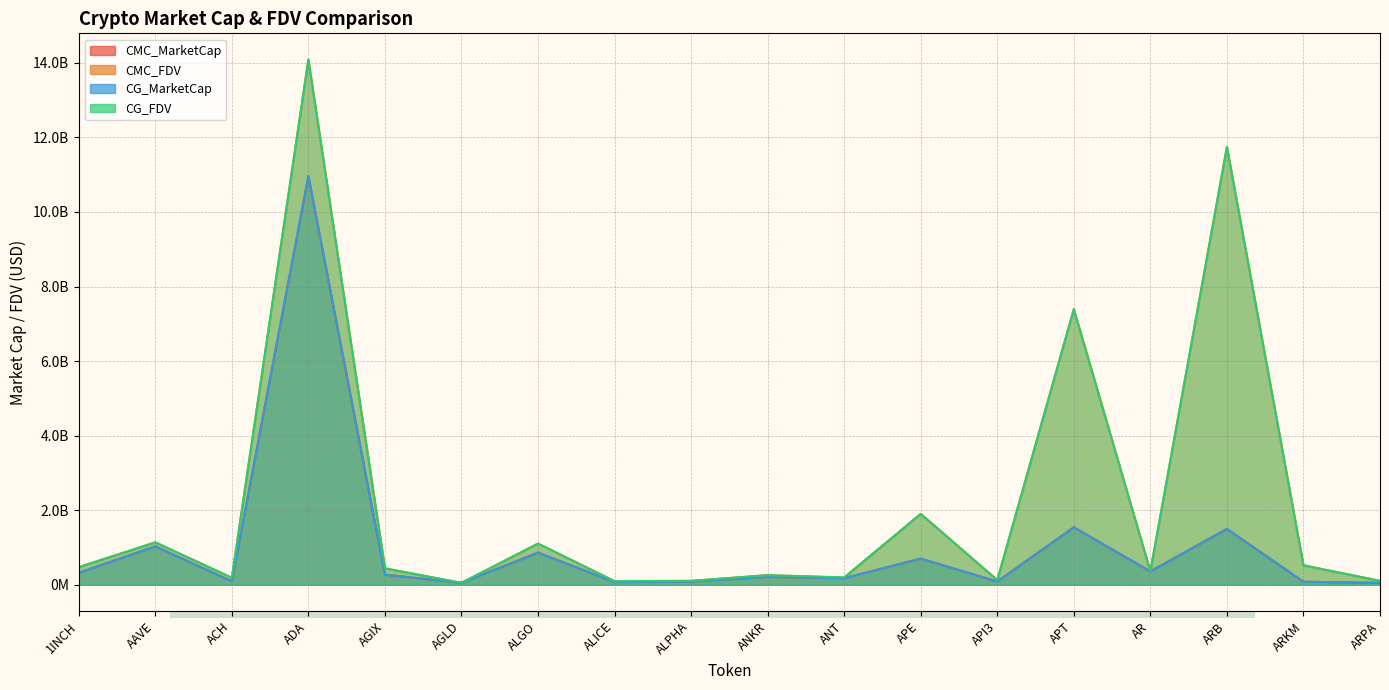

At which label does CG_FDV first exceed 438380346?

1INCH